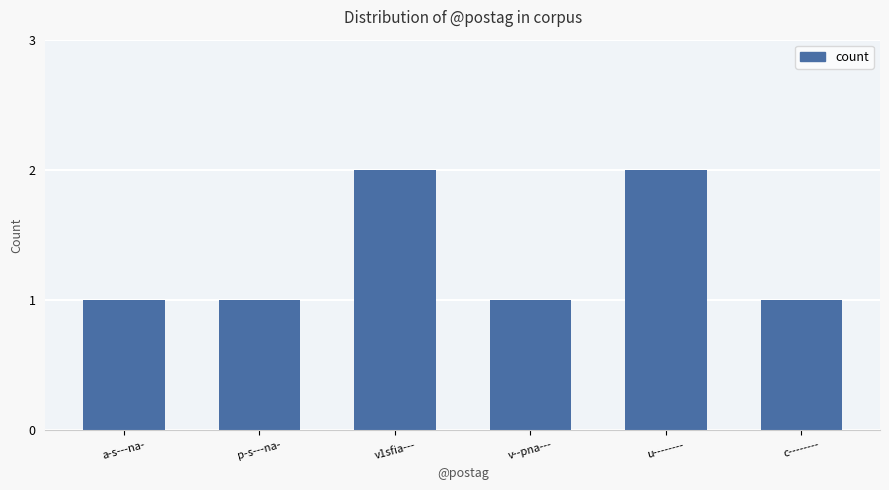

What is the value of the 2nd bar from the left?

1